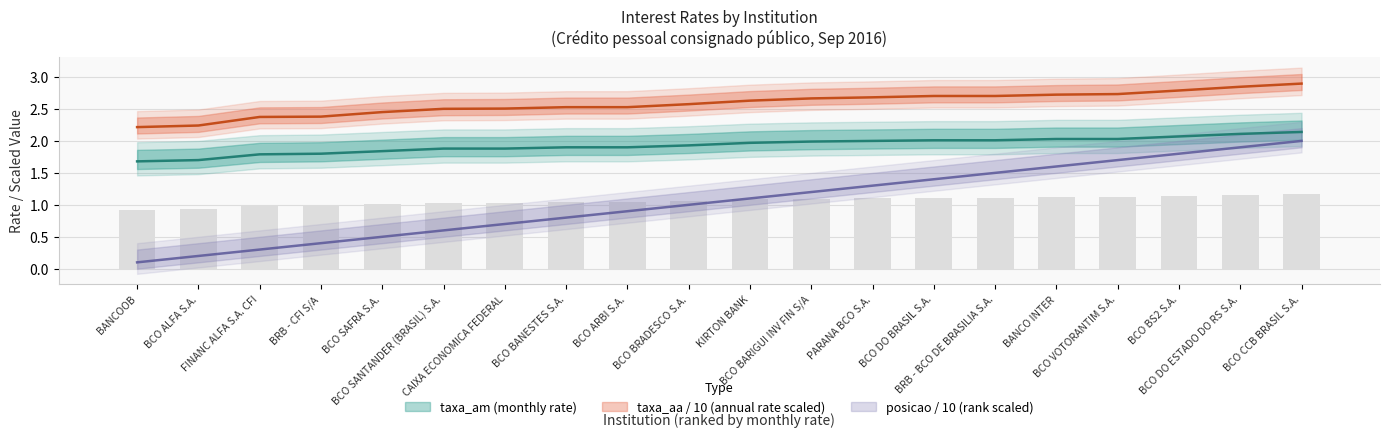

Which category has the lowest value in the posicao series?

BANCOOB